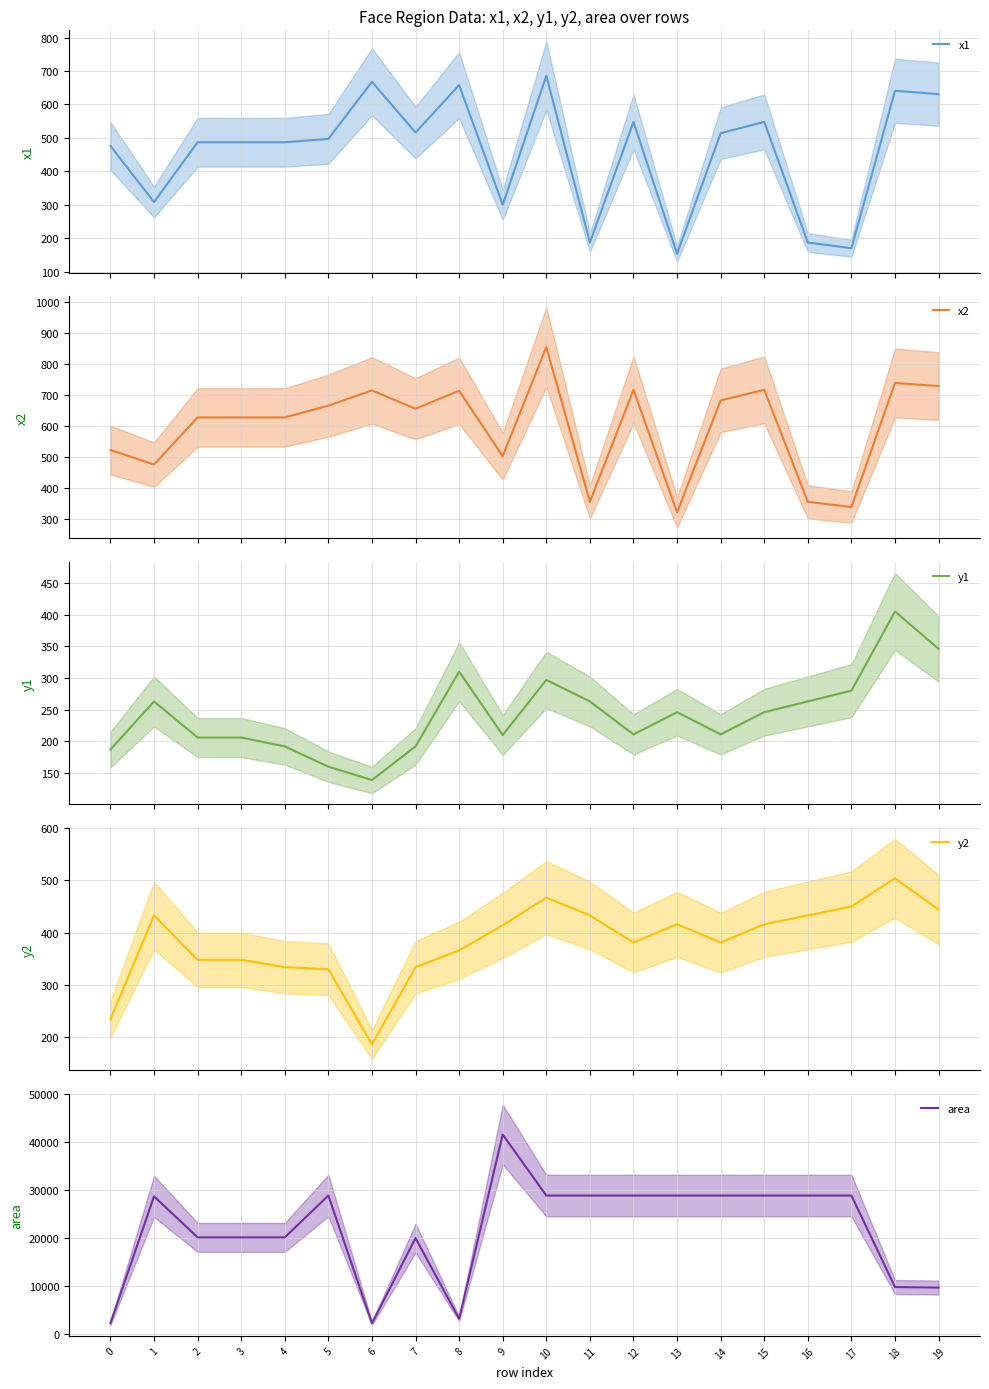

At 6, list the series in order from smallest to largest.

y1, y2, x1, x2, area